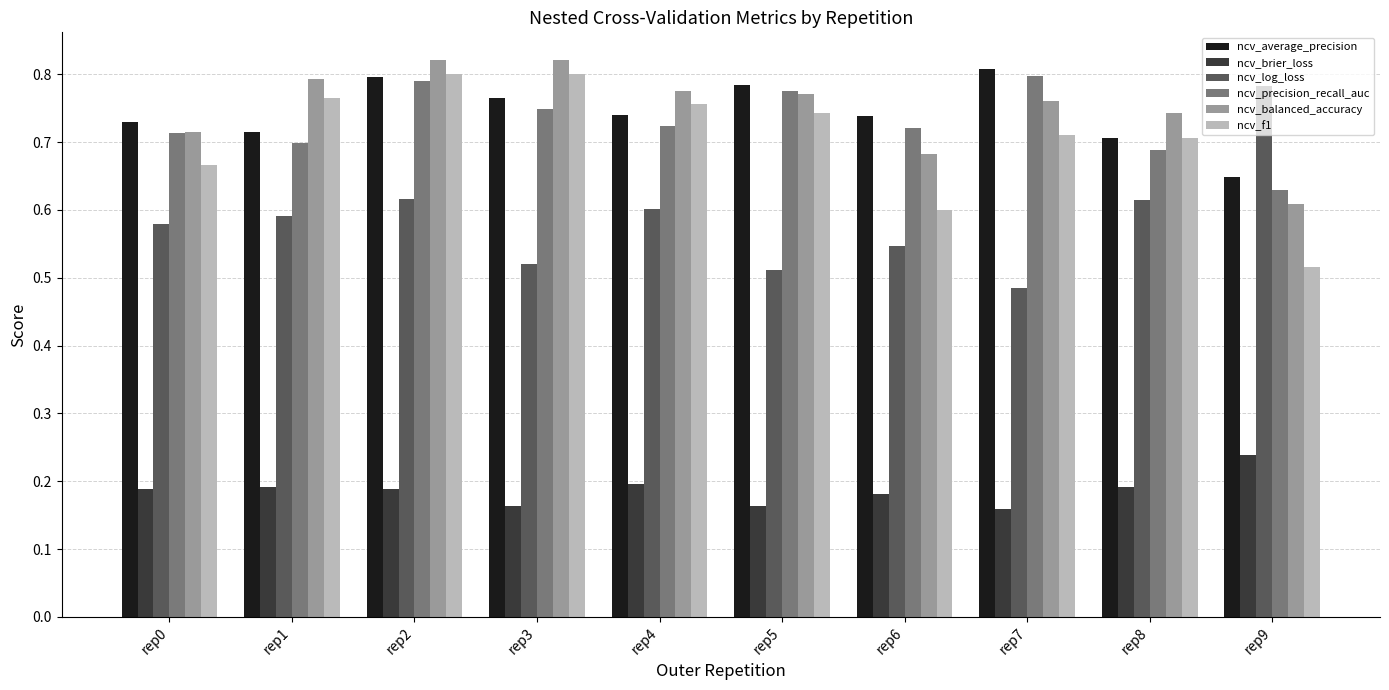

What is the sum of the ncv_log_loss values at rep2 and rep9?

1.4